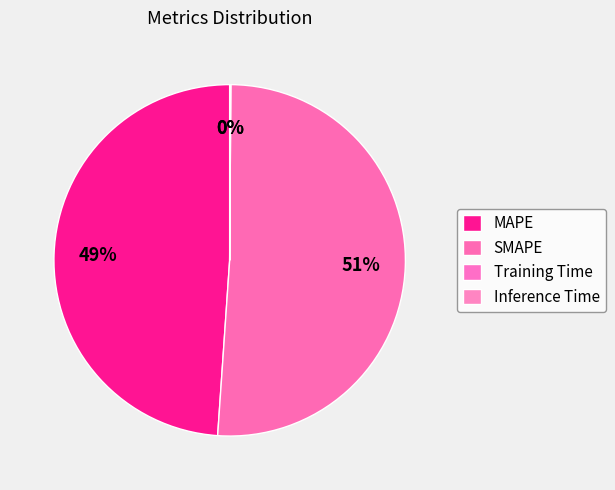

What is the change in value from SMAPE to Inference Time?

-8.5